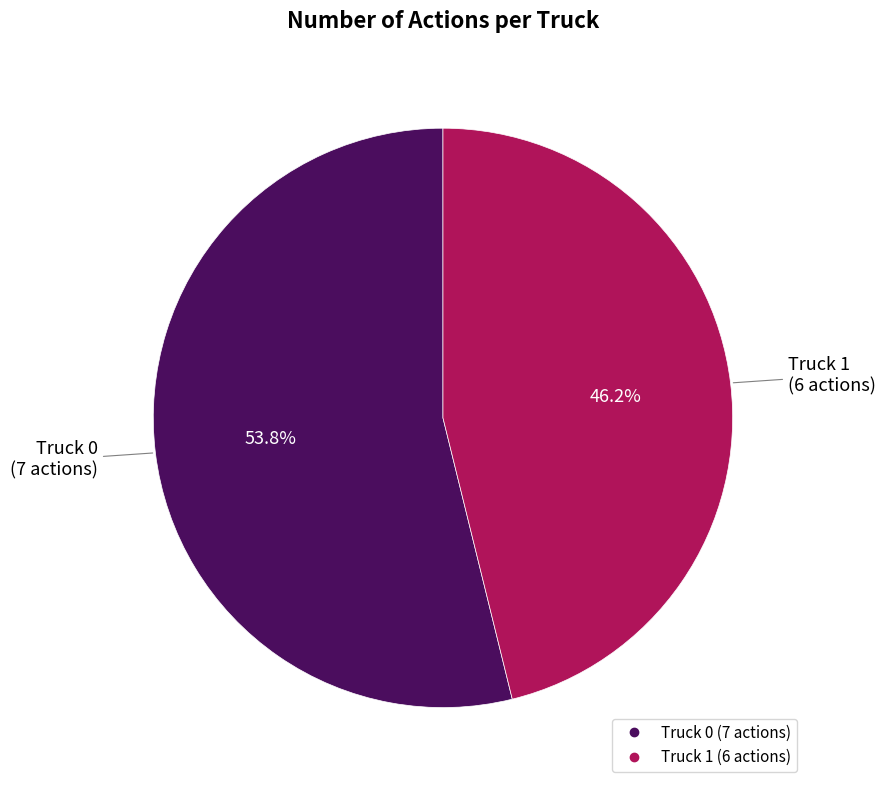

Does any single category account for the majority?

Yes